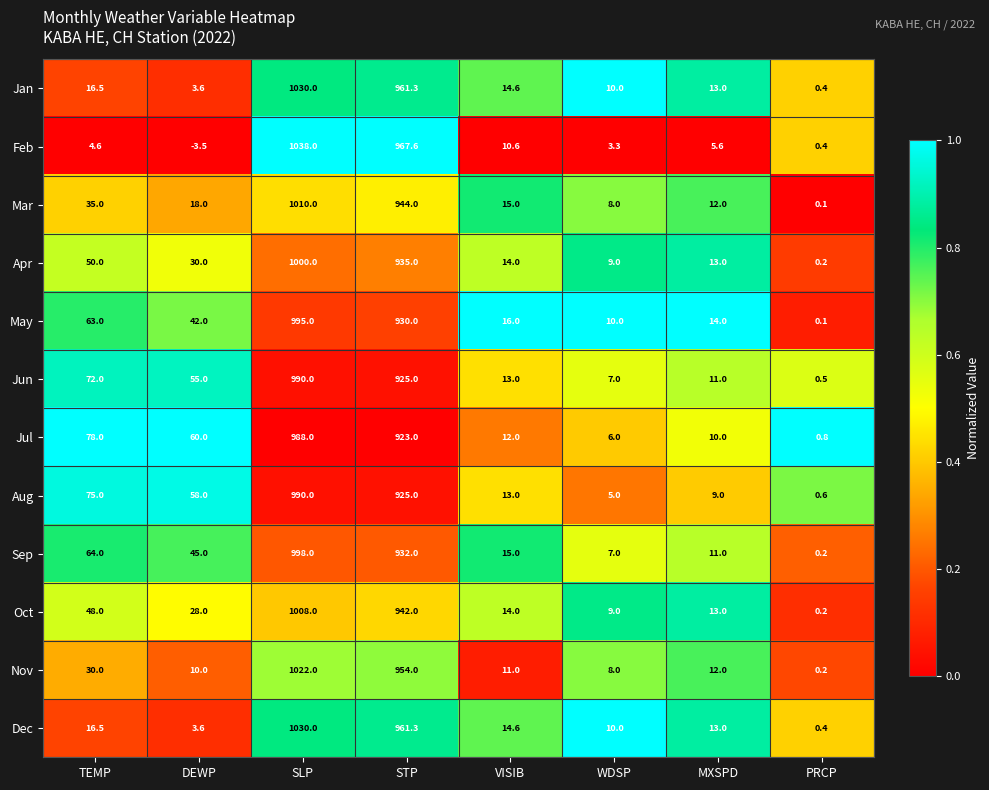

Which category has the lowest value across all series?

DEWP